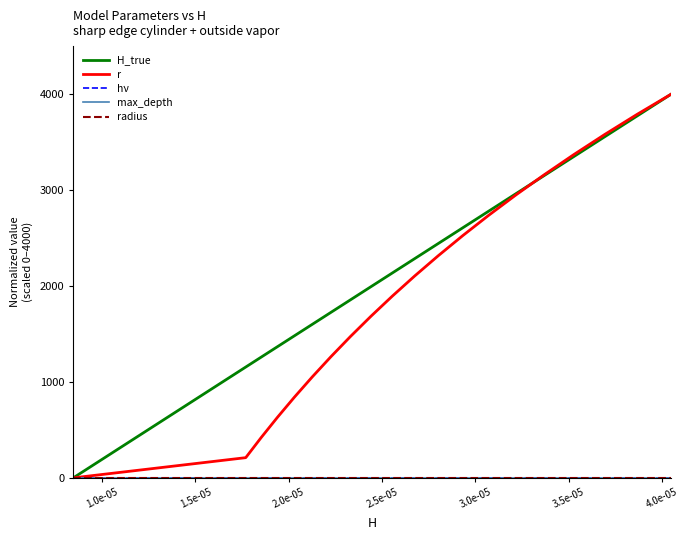

True or false: radius and max_depth cross at least once.

False